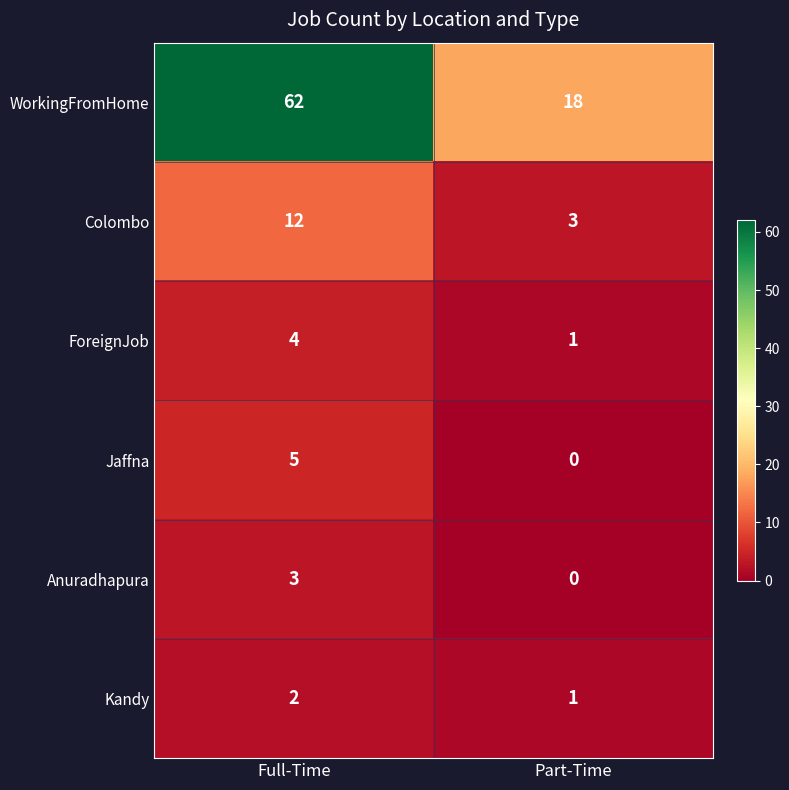

Where is Anuradhapura nearest to the value 1?

Part-Time